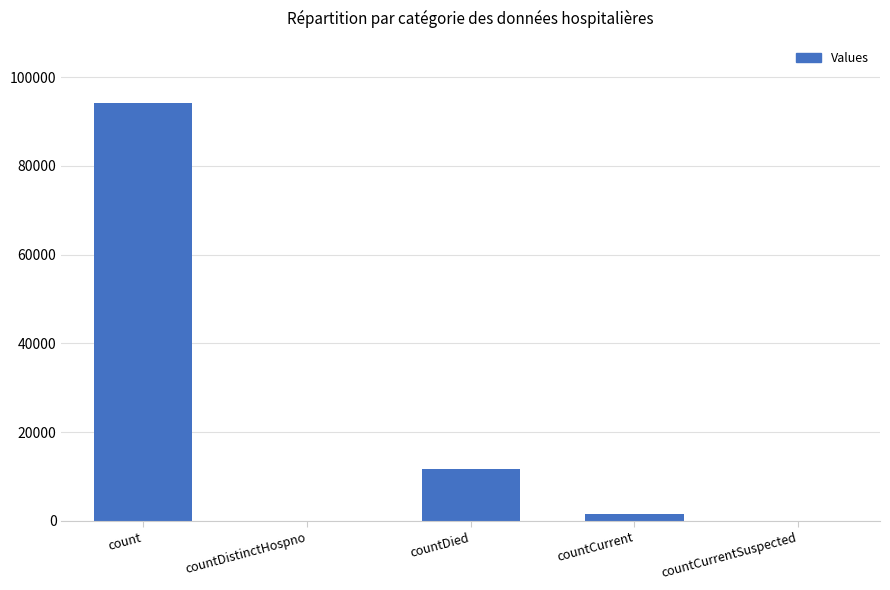

What is the greatest value displayed?

94075